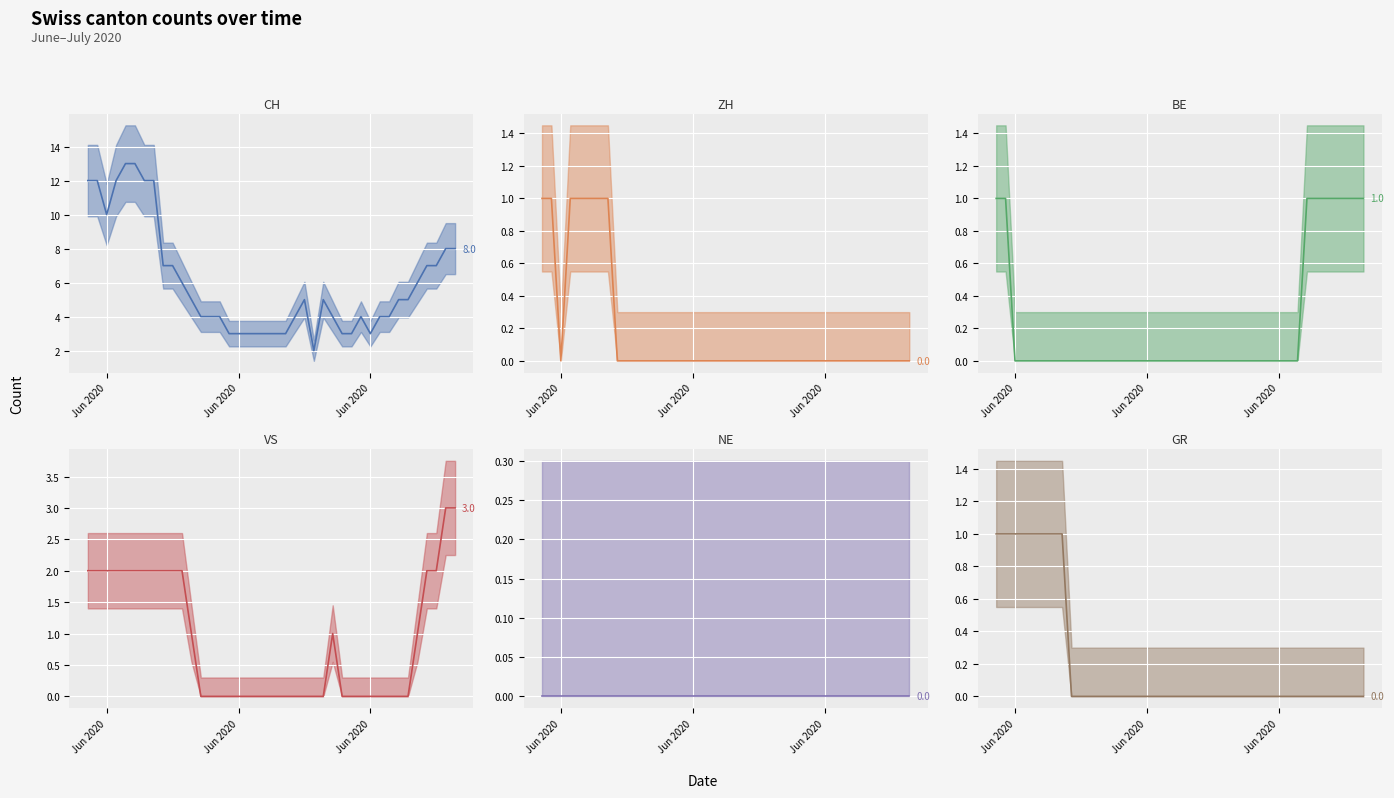

True or false: VS line has more than 1 interior local peaks.

False